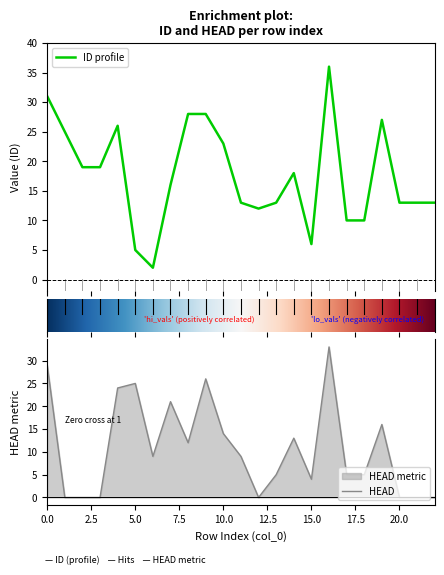

Reading right to left, what are all the values shown in this chart?

ID: 22=13	21=13	20=13	19=27	18=10	17=10	16=36	15=6	14=18	13=13	12=12	11=13	10=23	9=28	8=28	7=16	6=2	5=5	4=26	3=19	2=19	1=25	0=31
HEAD: 22=0	21=0	20=0	19=16	18=5	17=5	16=33	15=4	14=13	13=5	12=0	11=9	10=14	9=26	8=12	7=21	6=9	5=25	4=24	3=0	2=0	1=0	0=29